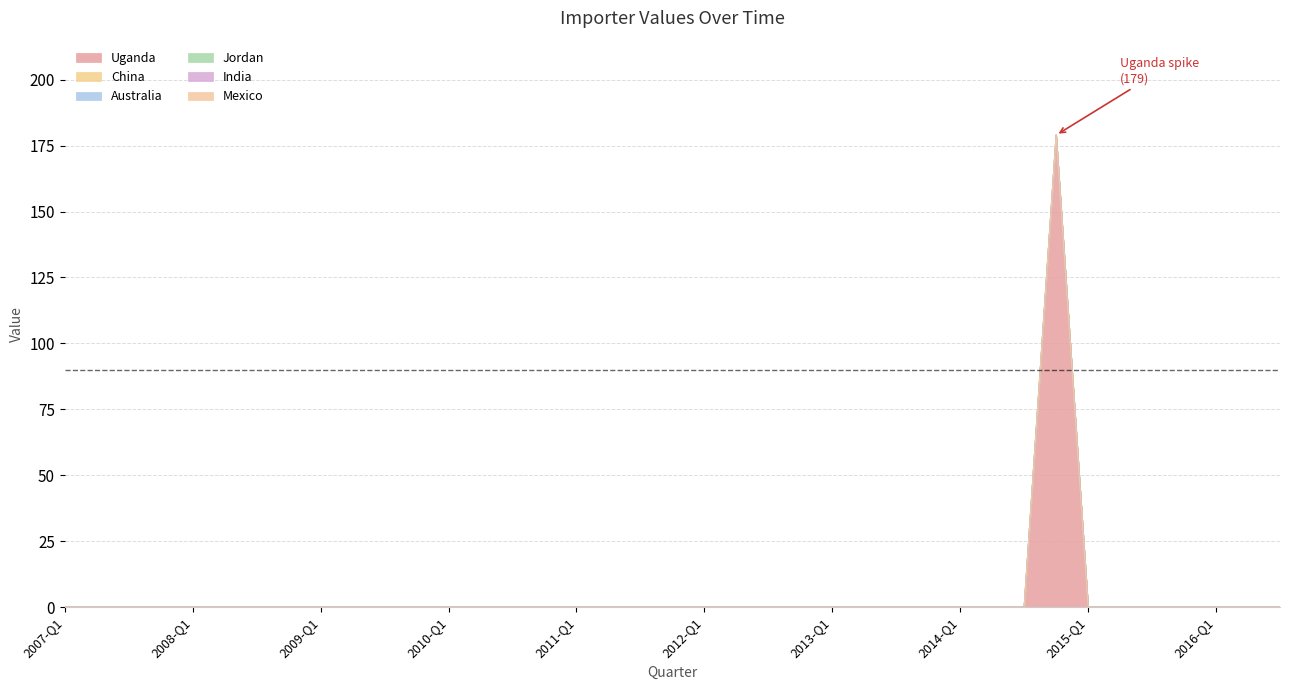

Which has a higher value, 2015-Q4 or 2014-Q2?

2015-Q4